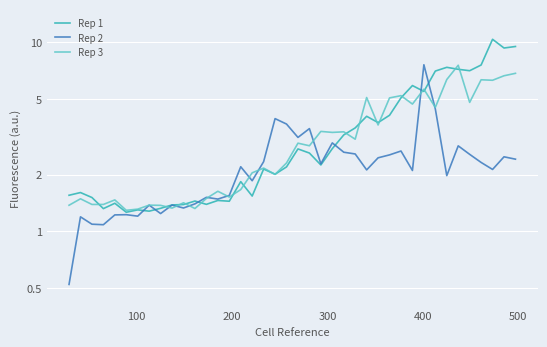

What is the average value of the Rep 1 series?

3.5